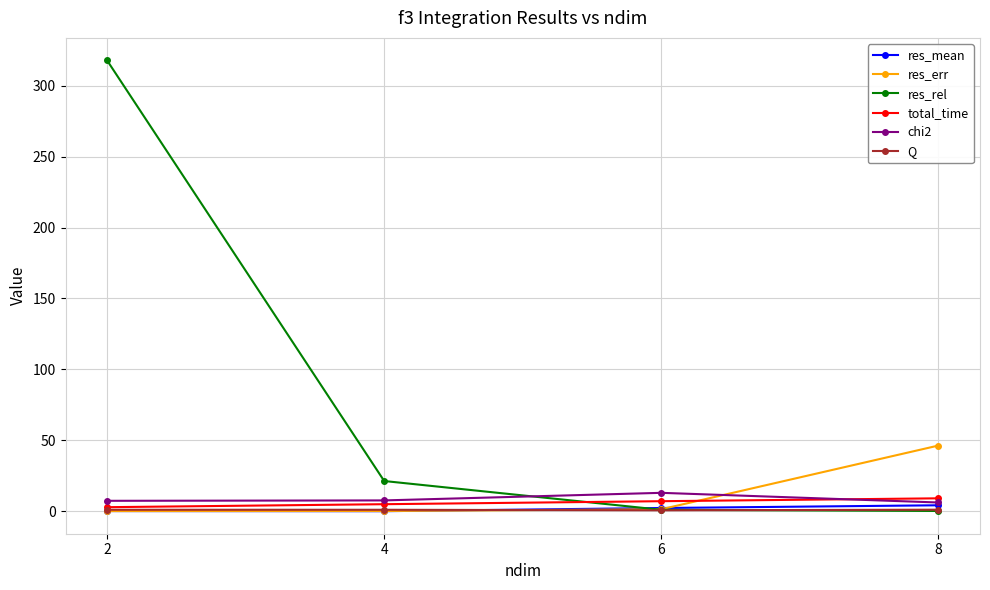

Is it true that res_rel equals 0.1 at 8?

True